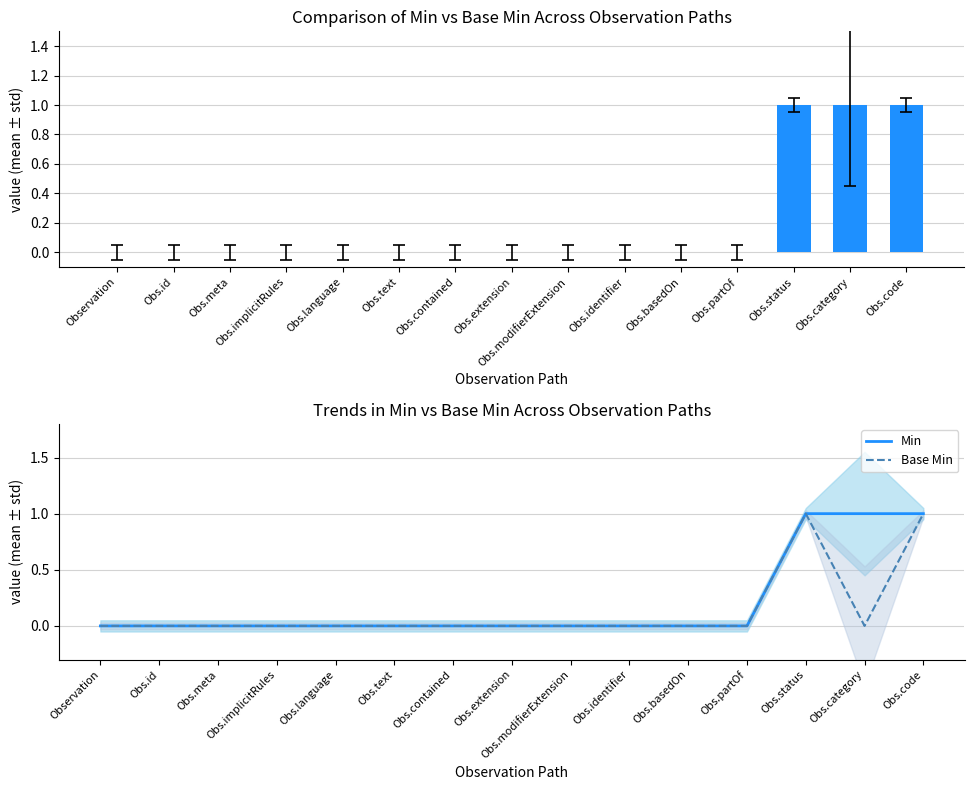

What position from the left is Observation?

1